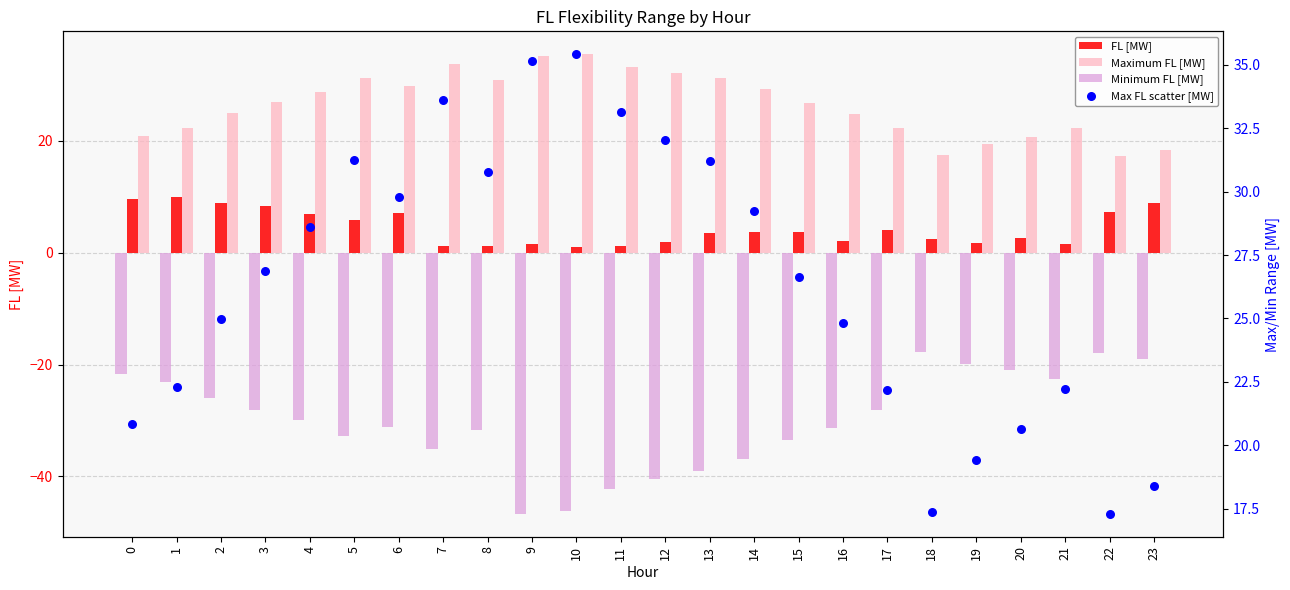

Which series has the largest total across all categories?

Maximum FL [MW]